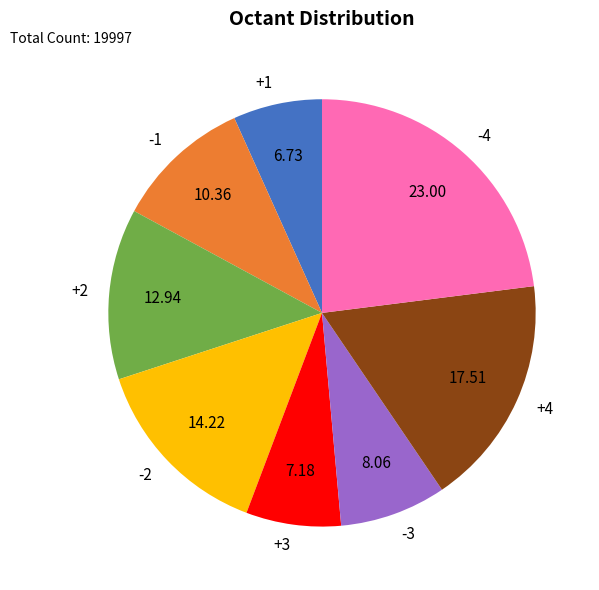

Approximately how many times larger is the value at +1 compared to -4?

0.3